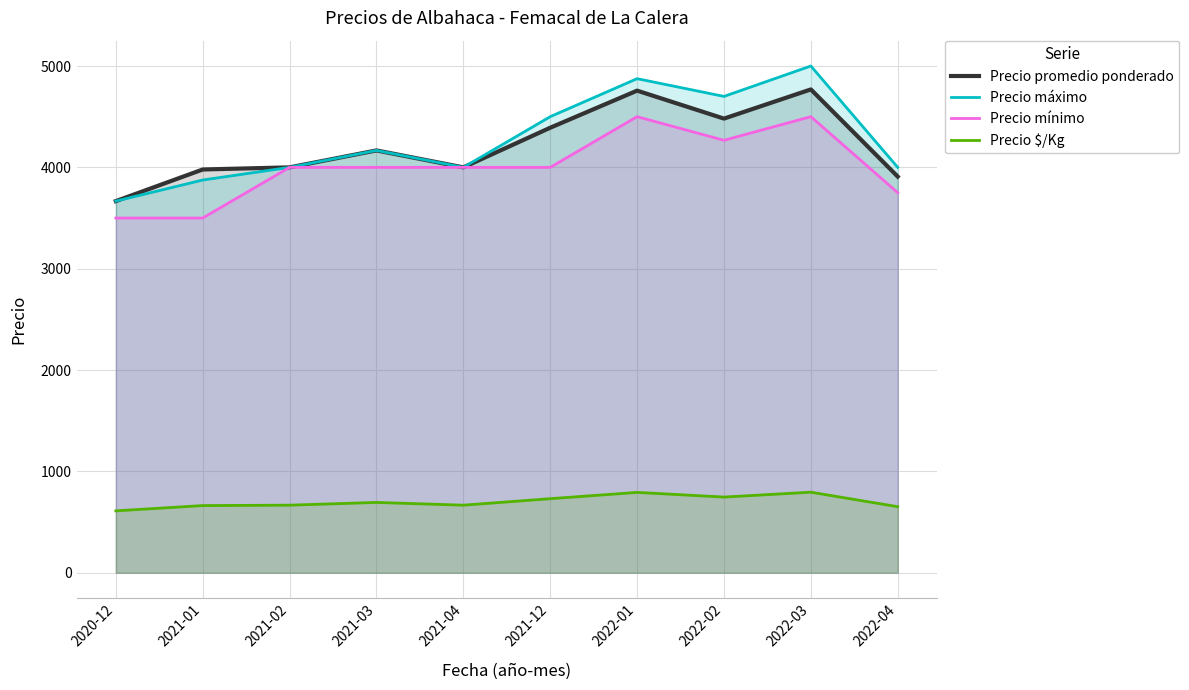

How many values in the Precio mínimo series exceed 4000?

3